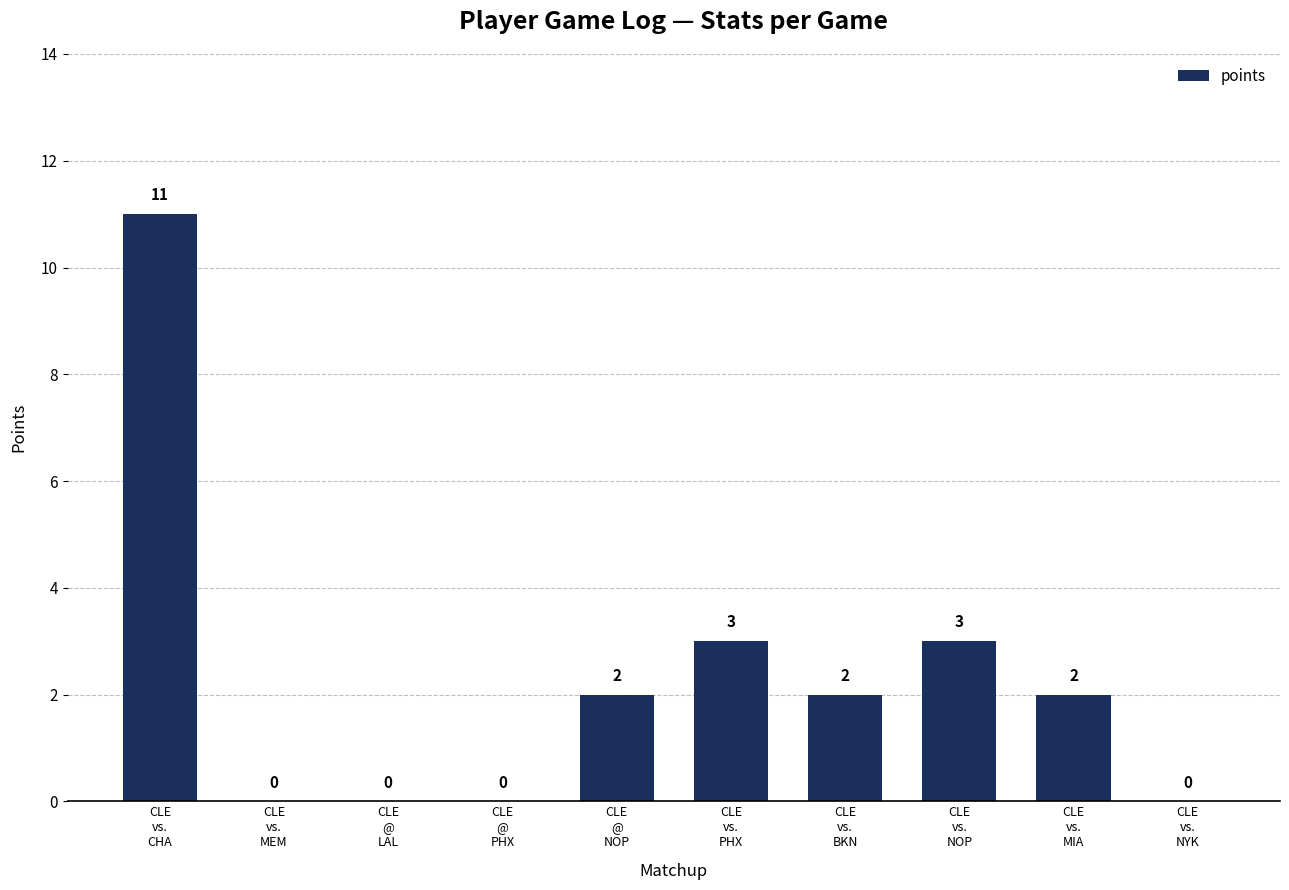

Which category has the highest value across all series?

CLE
vs.
CHA